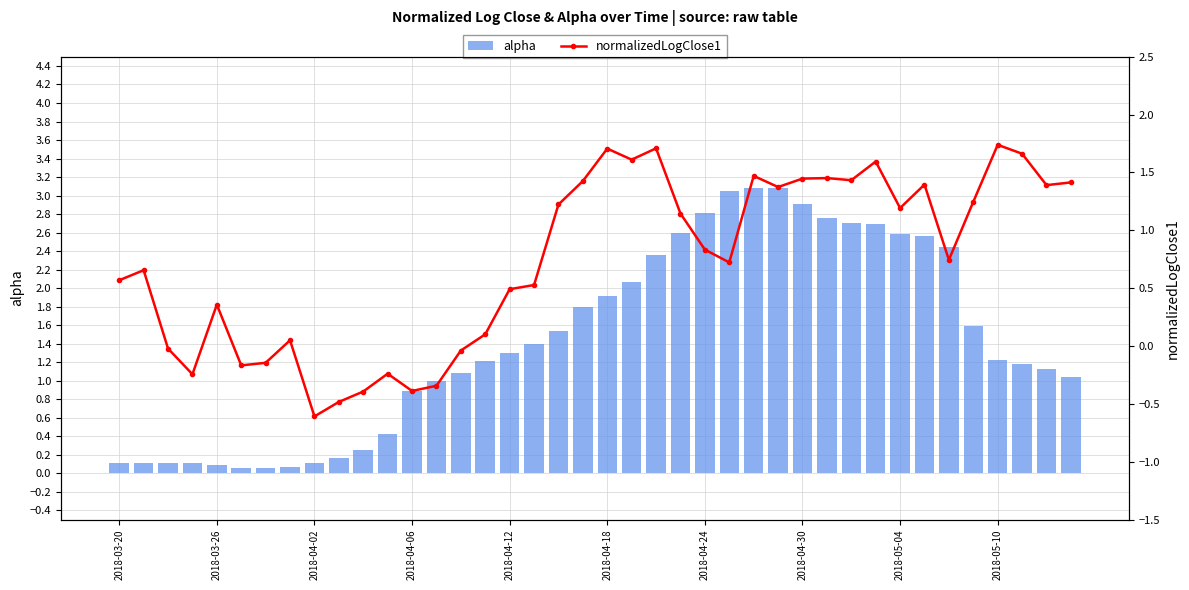

How many values in the alpha series are below 1?

14